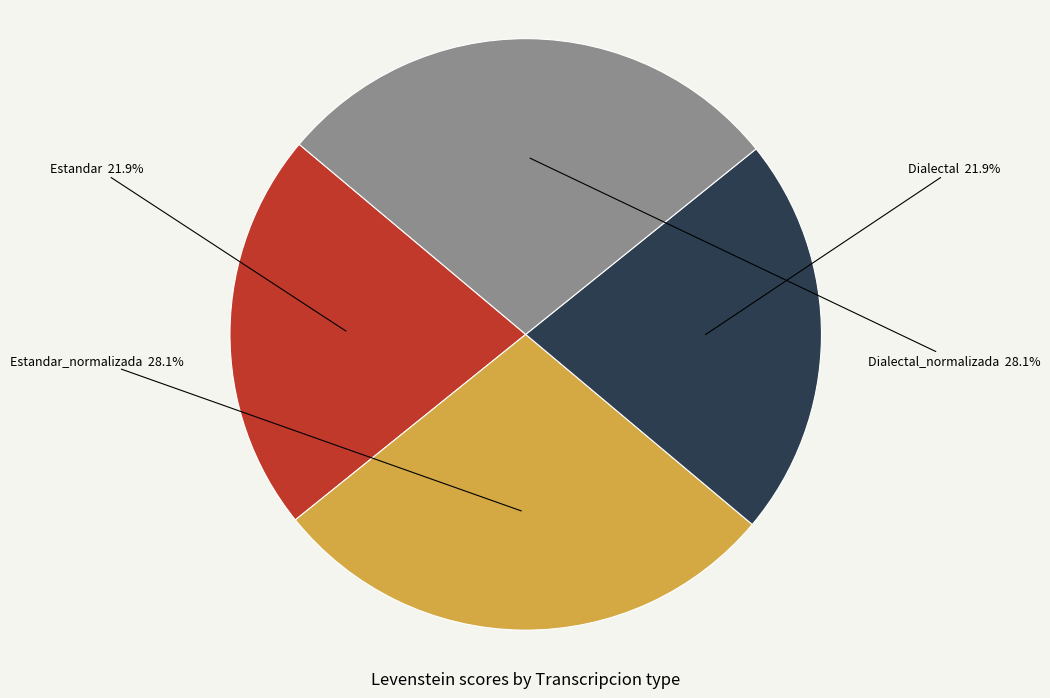

How many segments does this pie chart have?

4